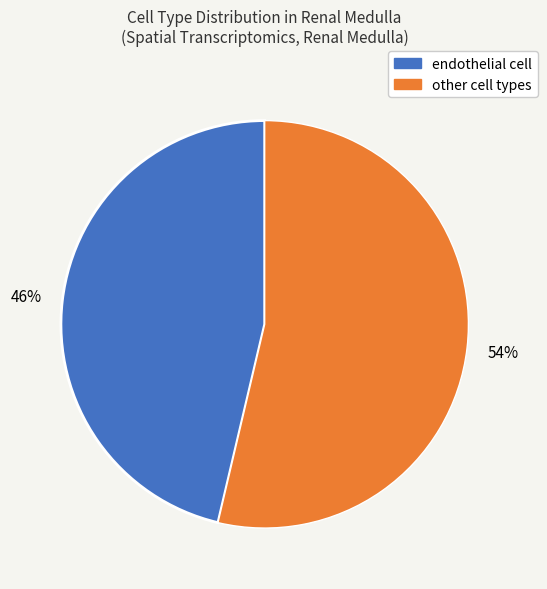

Is there any slice that represents more than half of the pie?

Yes